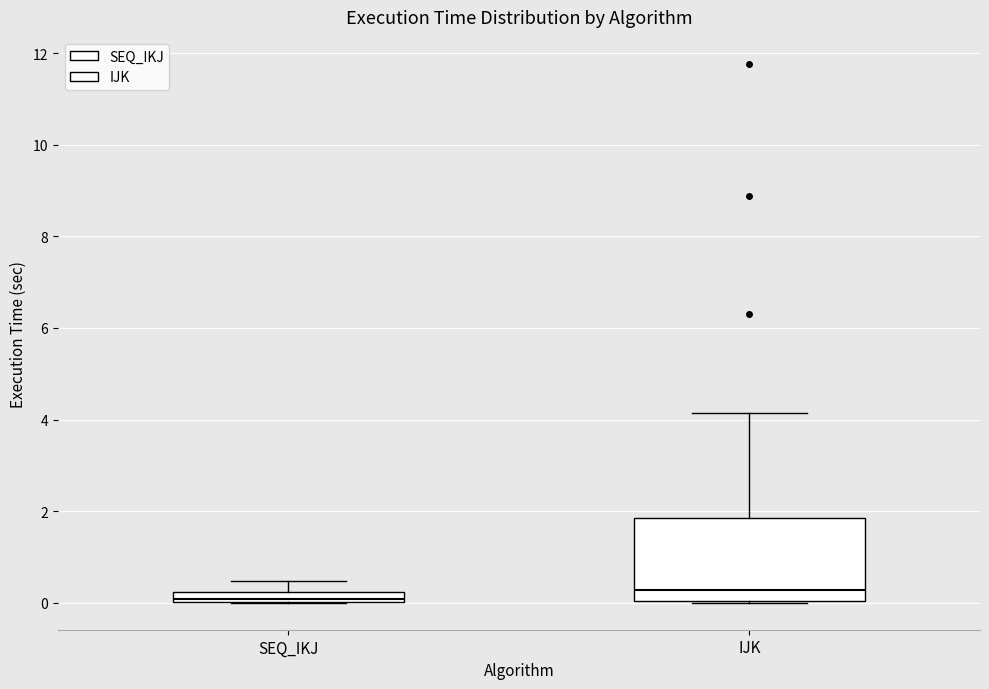

Where does the upper whisker of the box for IJK end on the y-axis? The values are not printed on the chart, so give them approximately, as read against the axis.

4.2